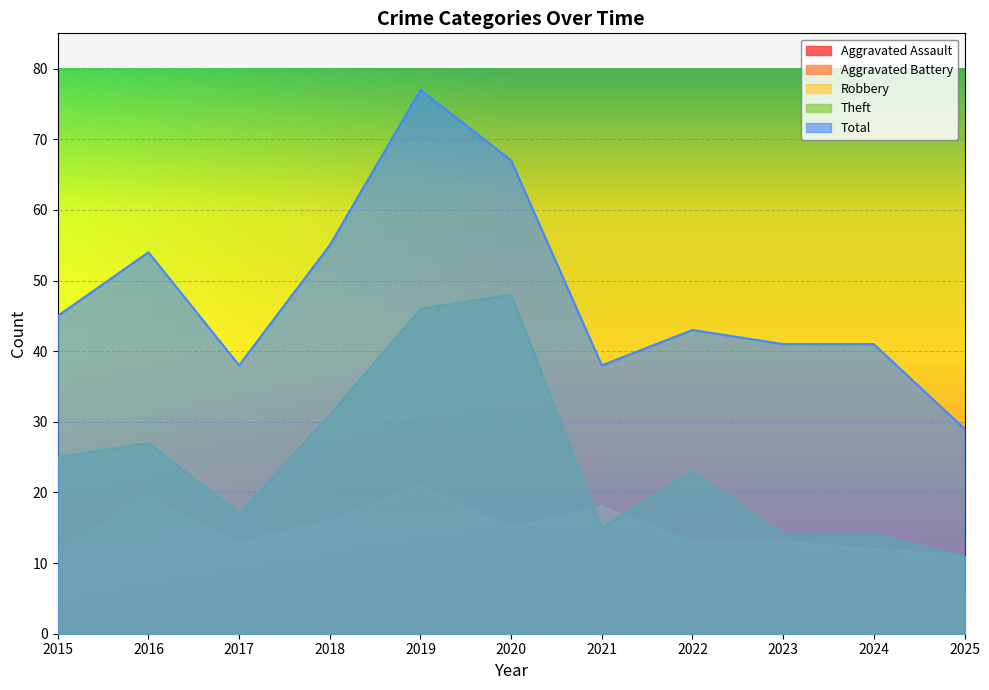

Is the value of Aggravated Battery at 2020 greater than the value of Total at 2025?

No